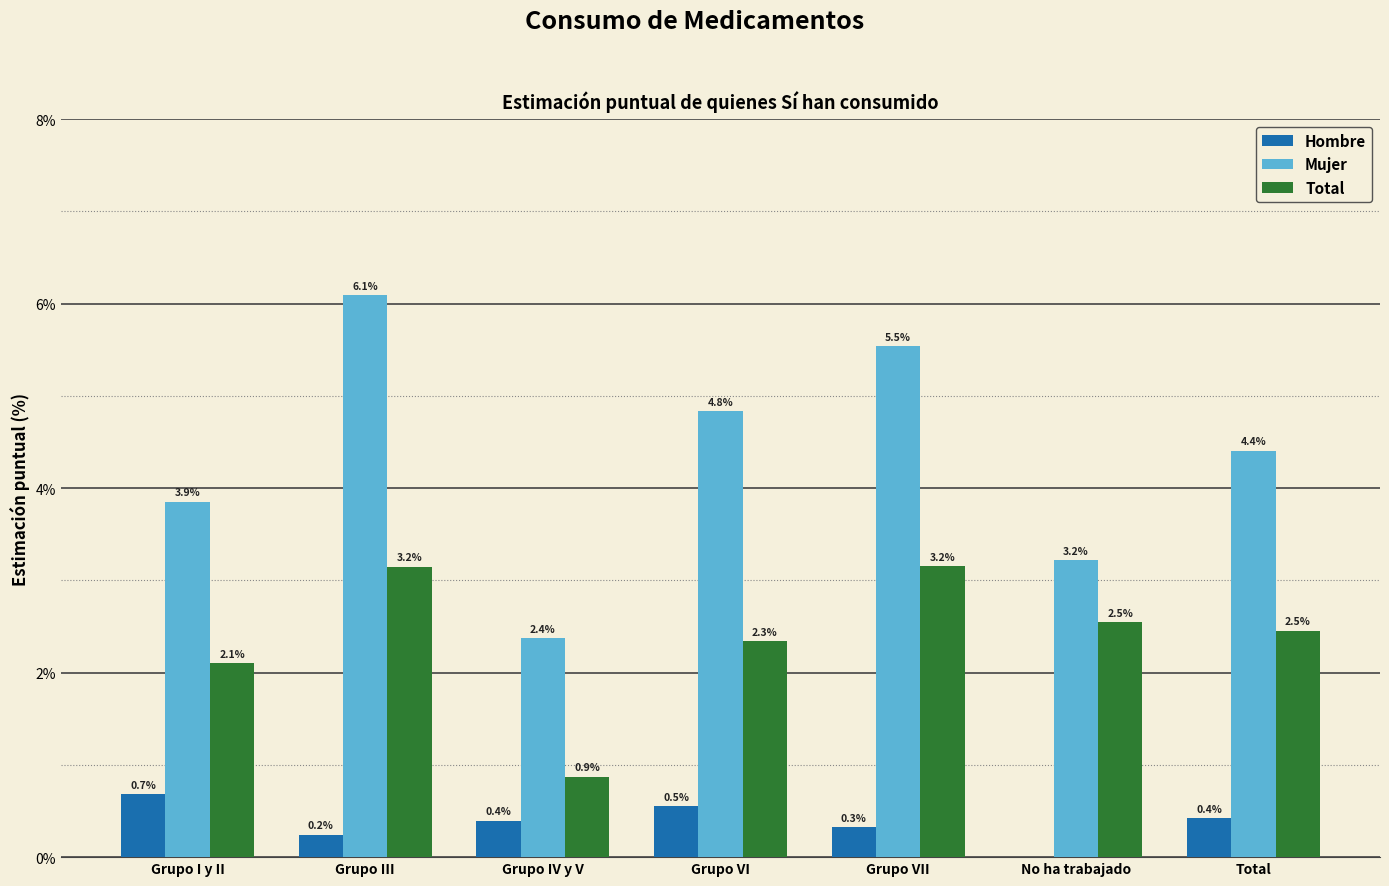

What is the maximum value for Total?

3.2